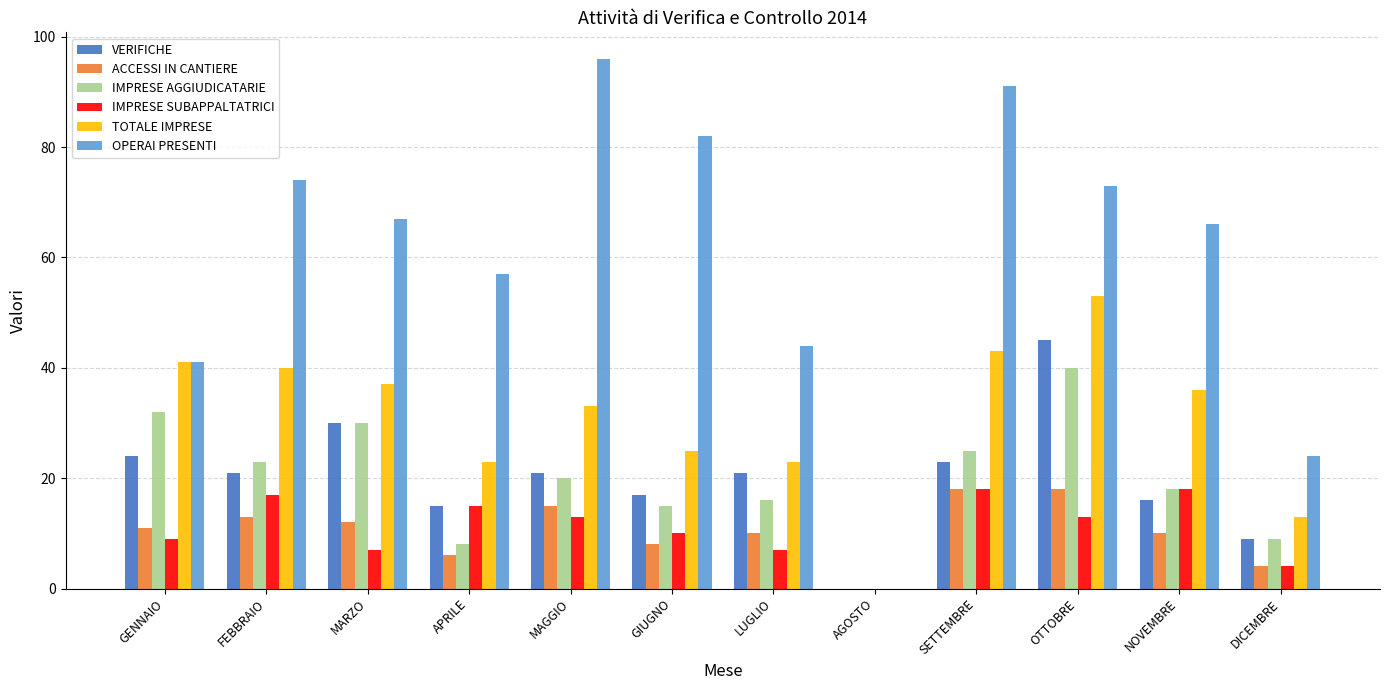

What is the sum of all ACCESSI IN CANTIERE values?

125